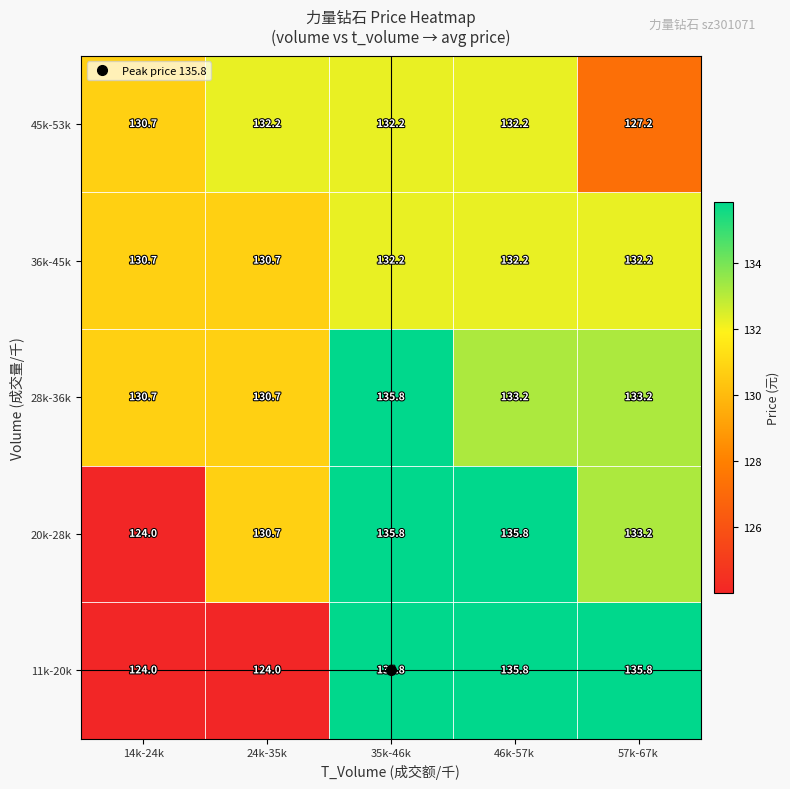

How many distinct data groups are displayed?

5